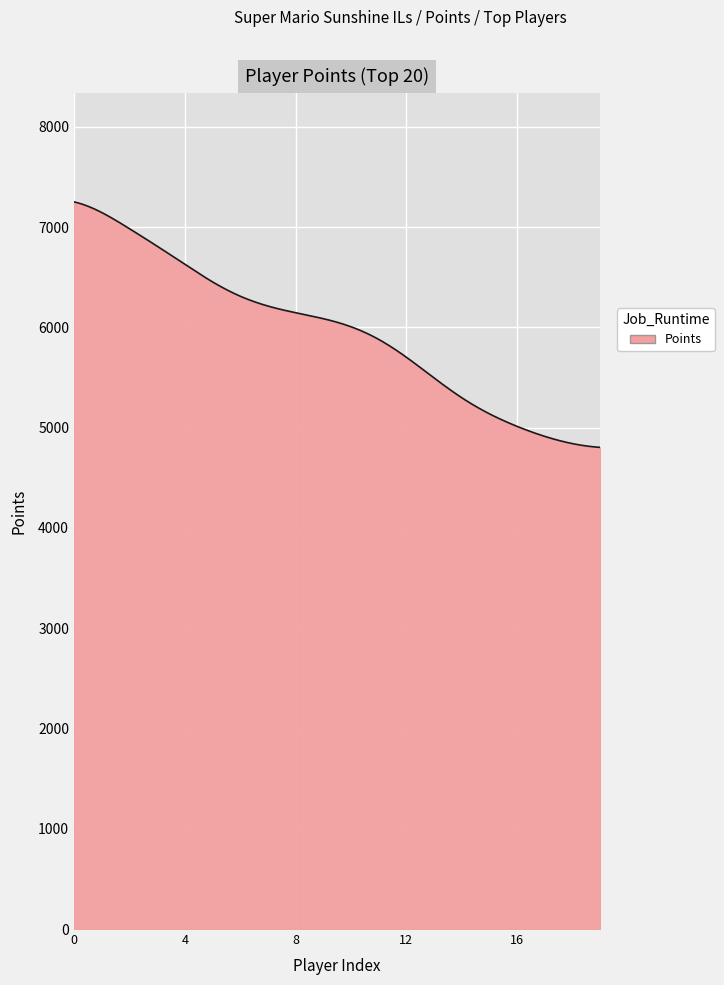

What is the difference between the maximum and minimum values?

2448.7